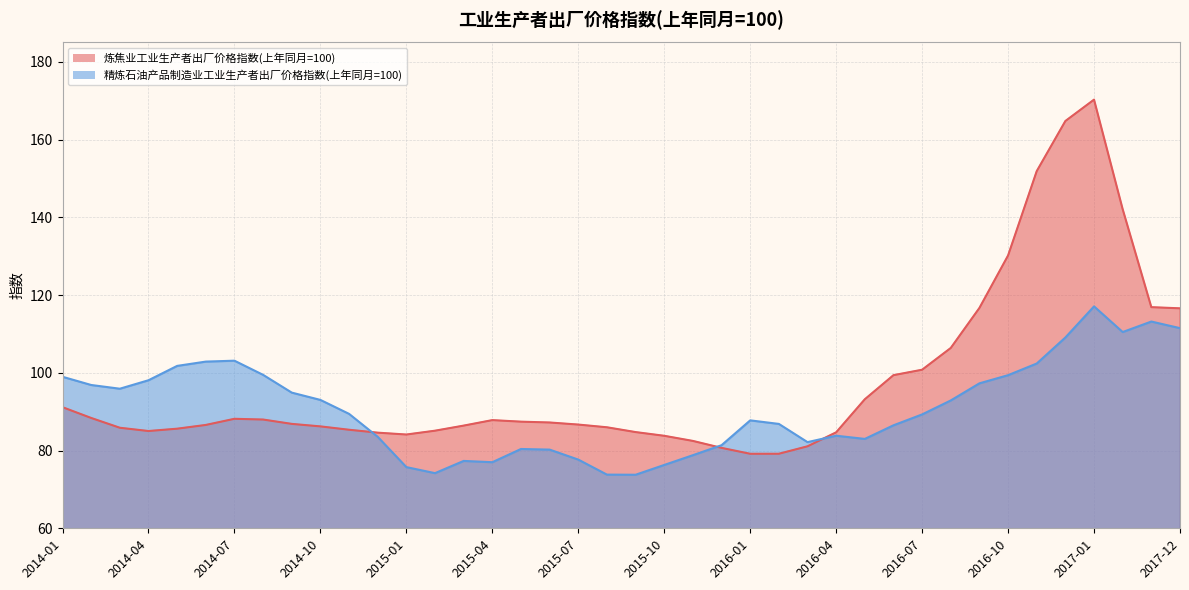

How many values in the 精炼石油产品制造业工业生产者出厂价格指数(上年同月=100) series exceed 89?

21